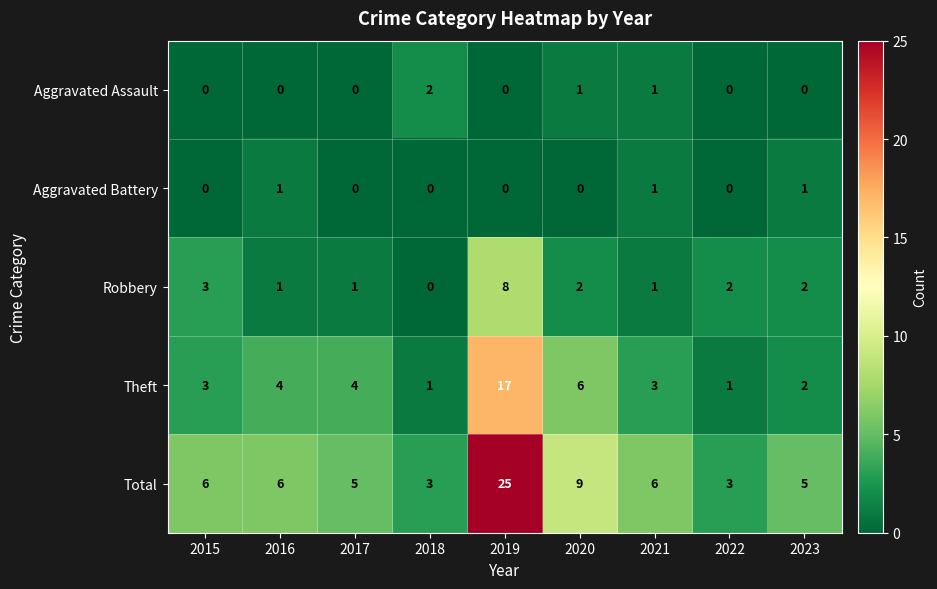

Which series has the largest total across all categories?

Total